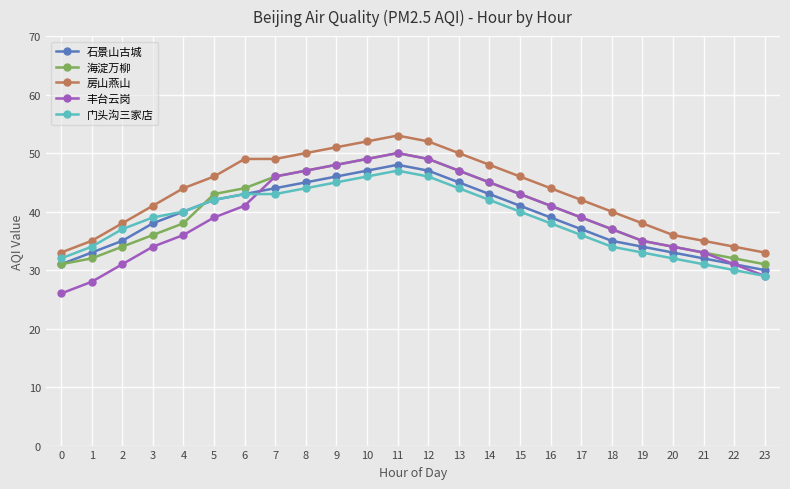

True or false: 丰台云岗 and 房山燕山 intersect in this chart.

False